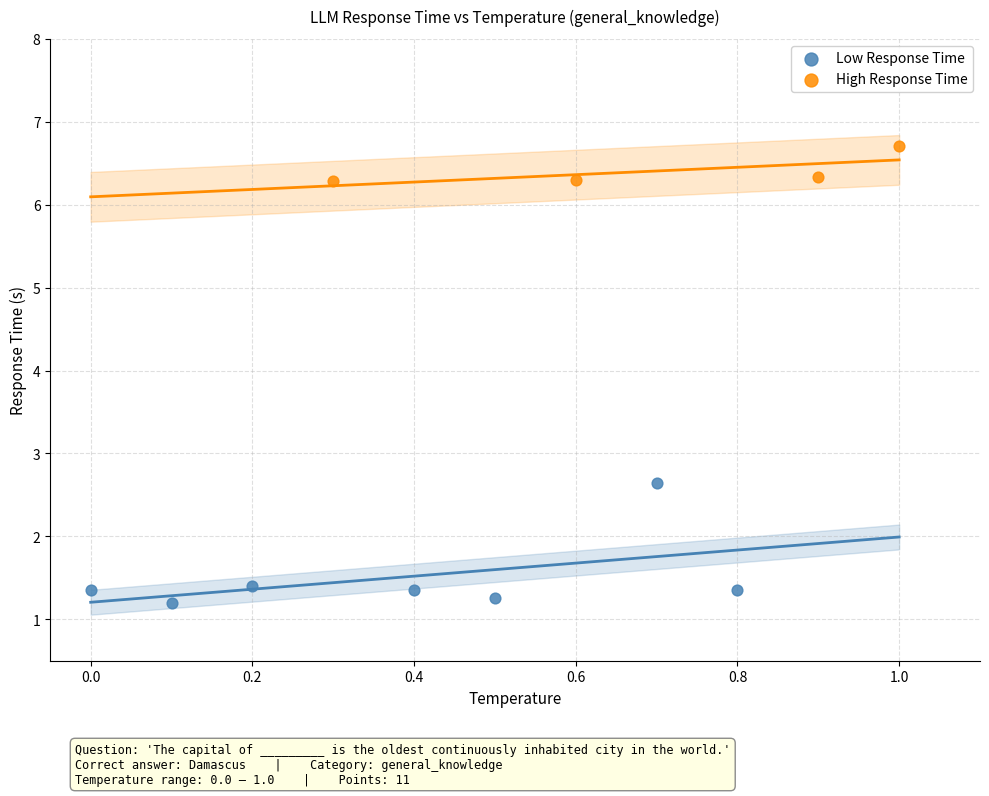

Which series contains the lowest Y value?

Low Response Time